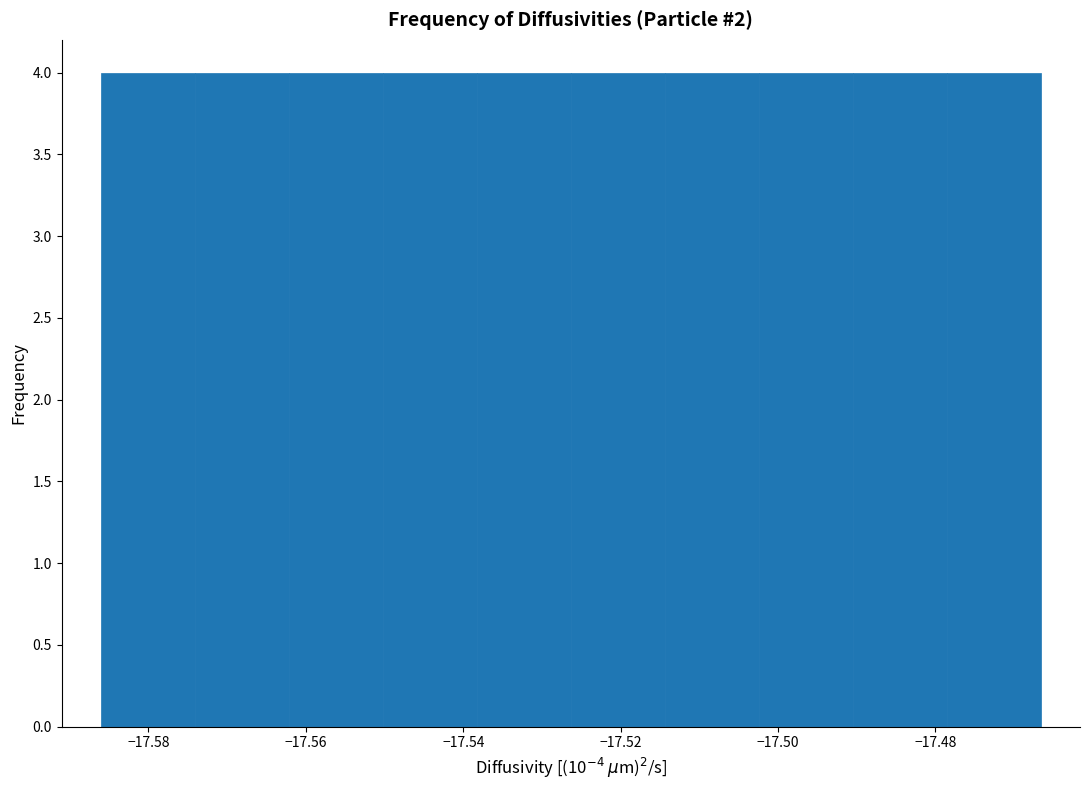

Reading left to right, transcribe this chart: for each bar, give the range it covers on the x-axis and its height. Neither the bar edges nor the heights are printed on the chart, so give them approximately, as read against the axes.

-17.586 to -17.574: 4
-17.574 to -17.562: 4
-17.562 to -17.550: 4
-17.550 to -17.538: 4
-17.538 to -17.526: 4
-17.526 to -17.514: 4
-17.514 to -17.502: 4
-17.502 to -17.490: 4
-17.490 to -17.478: 4
-17.478 to -17.466: 4